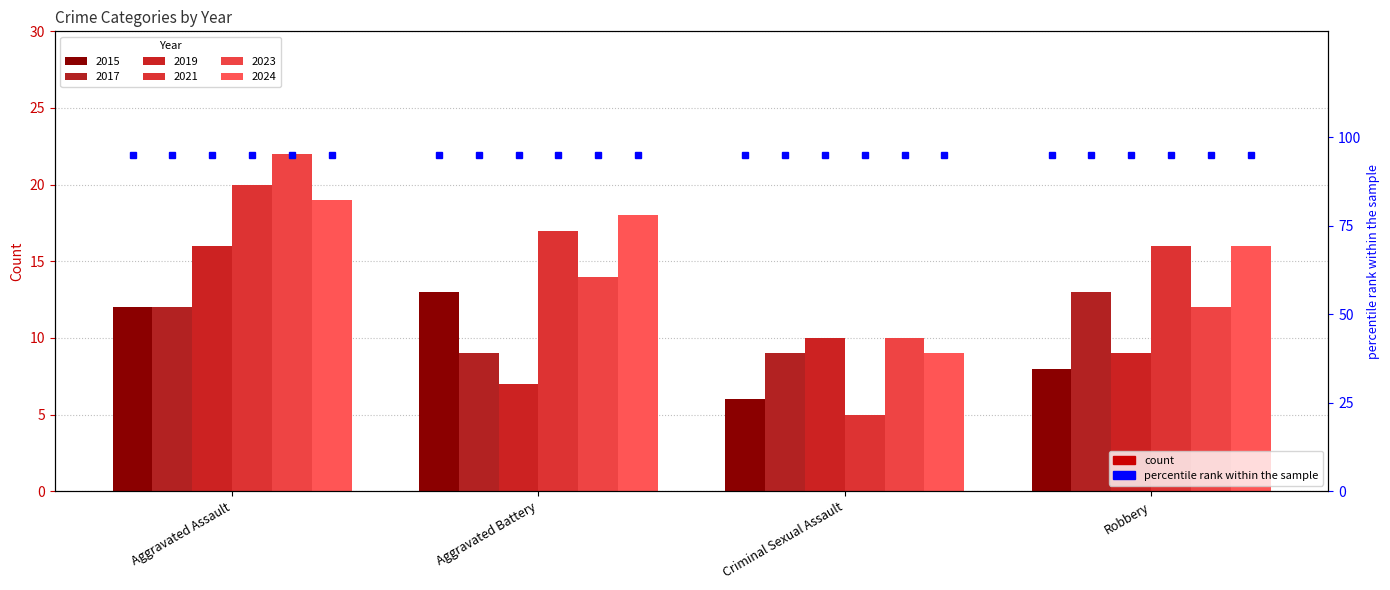

At which category is the sum across all series the highest?

Aggravated Assault